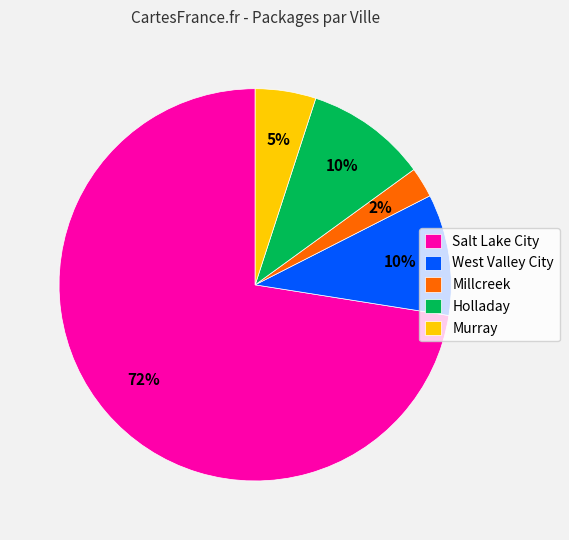

To the nearest percent, what percentage of the pie is Murray?

5%